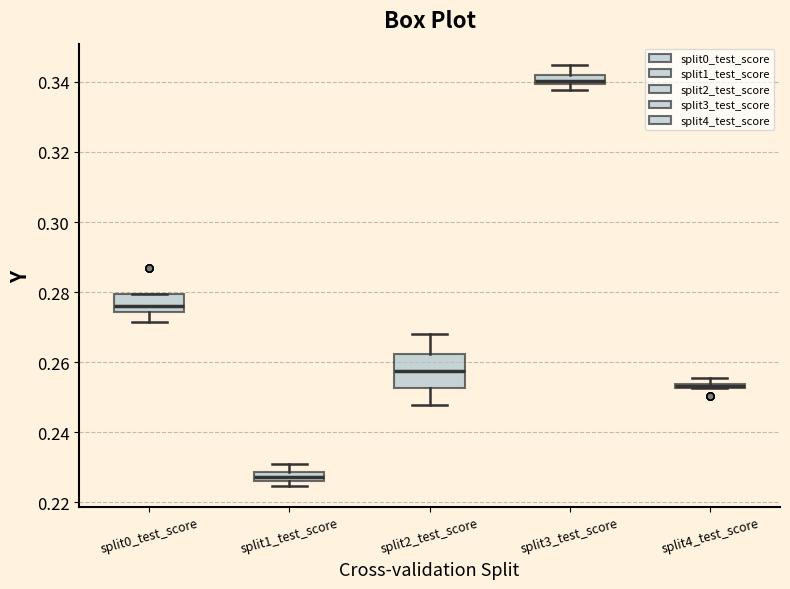

Where is the upper edge of the box for split1_test_score on the y-axis? The values are not printed on the chart, so give them approximately, as read against the axis.

0.228